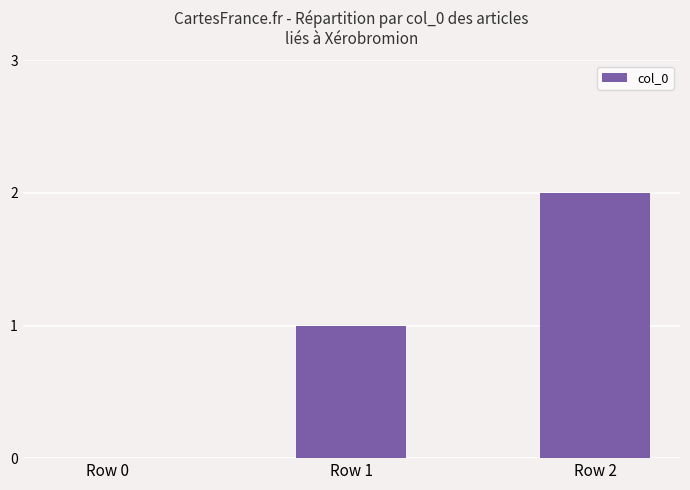

What is the sum of the values at Row 0 and Row 1?

1